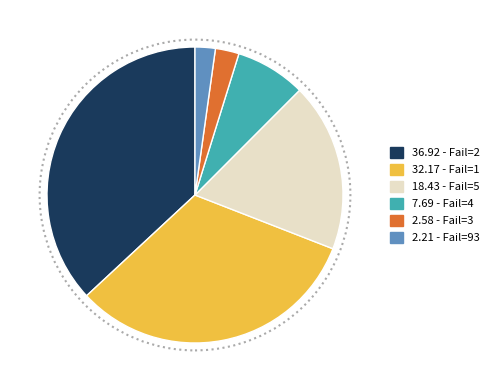

How many slices are in this pie chart?

6